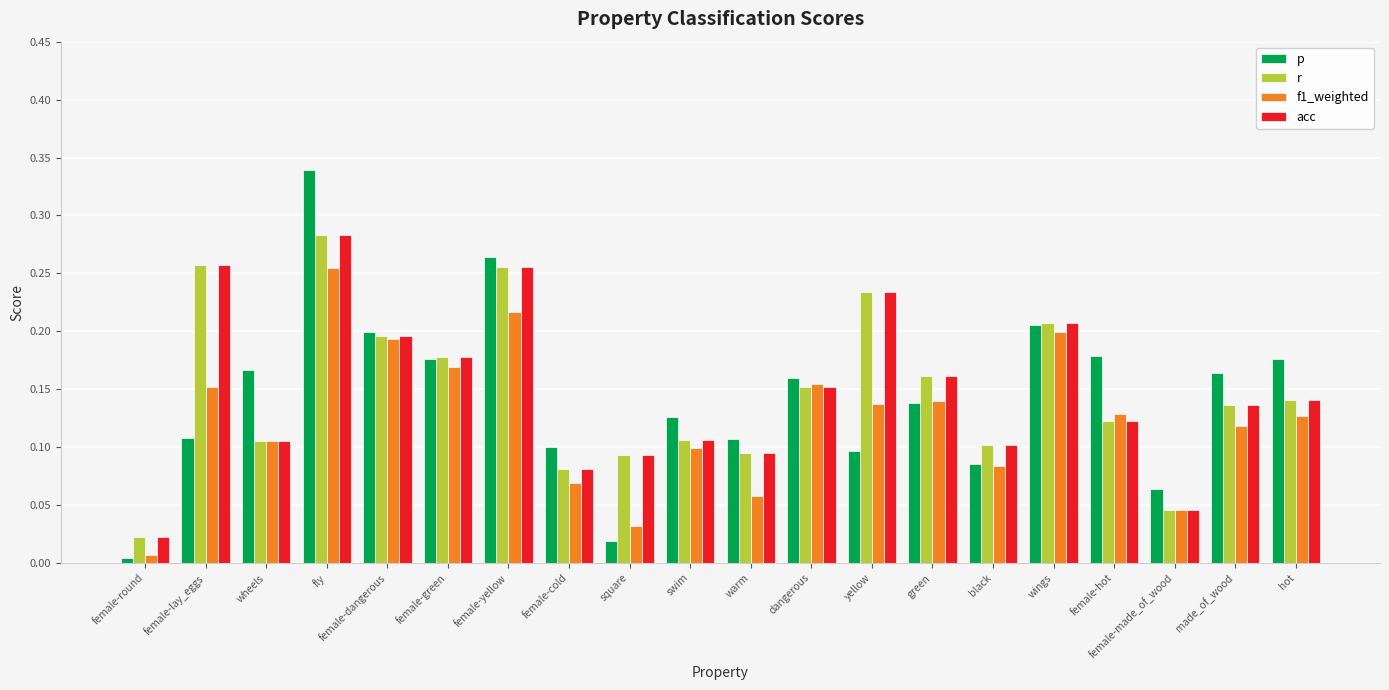

Which category has the highest value in the f1_weighted series?

fly